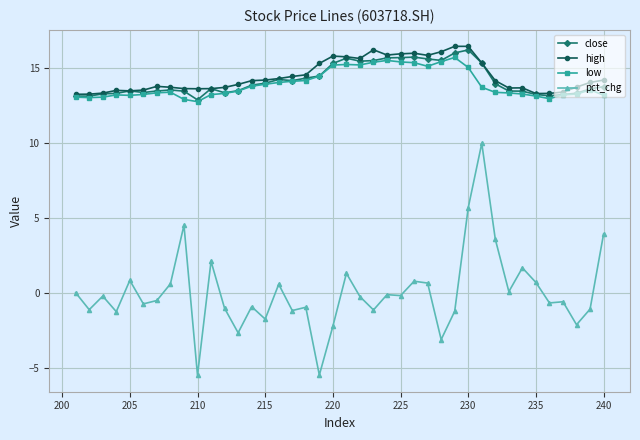

Is the value of low at 225 greater than the value of close at 235?

Yes